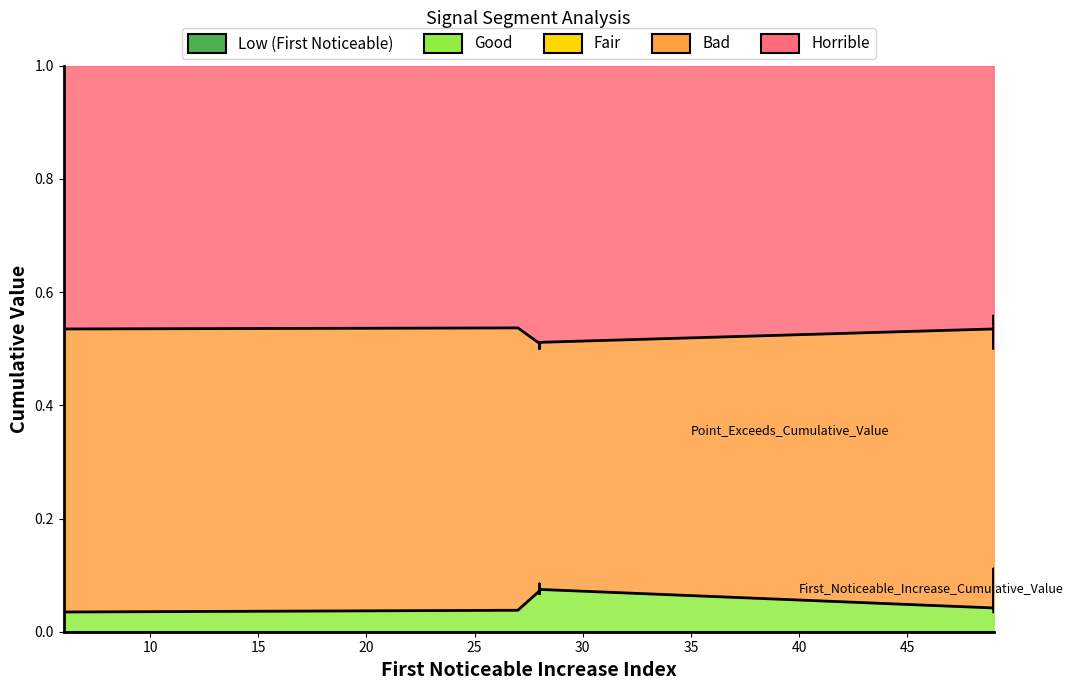

At which label is First_Noticeable_Increase_Cumulative_Value closest to 0?

6